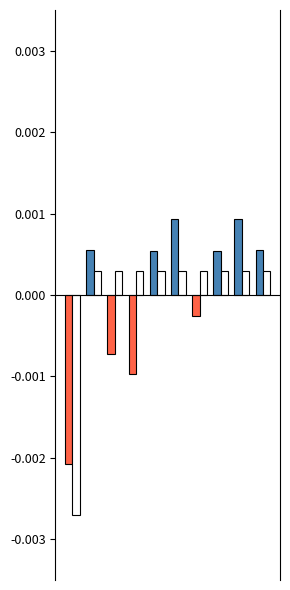

Is it true that Q equals 0.0 at 8?

False